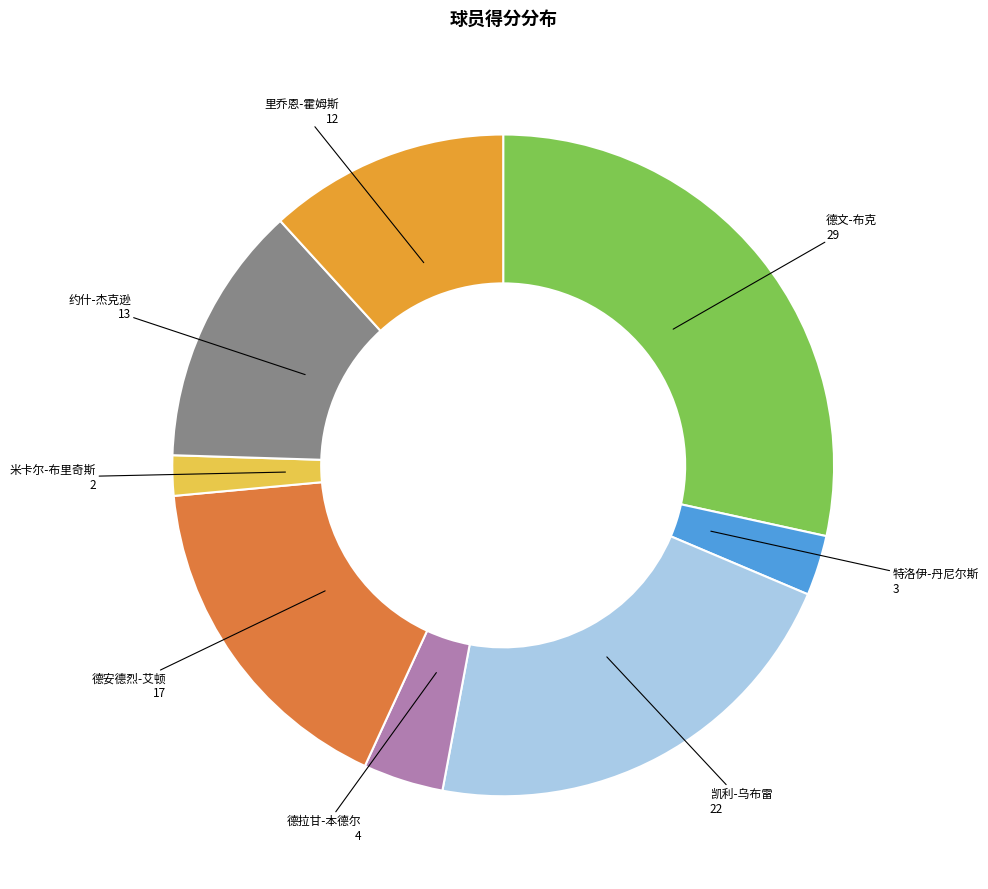

Count the number of slices in the pie.

8